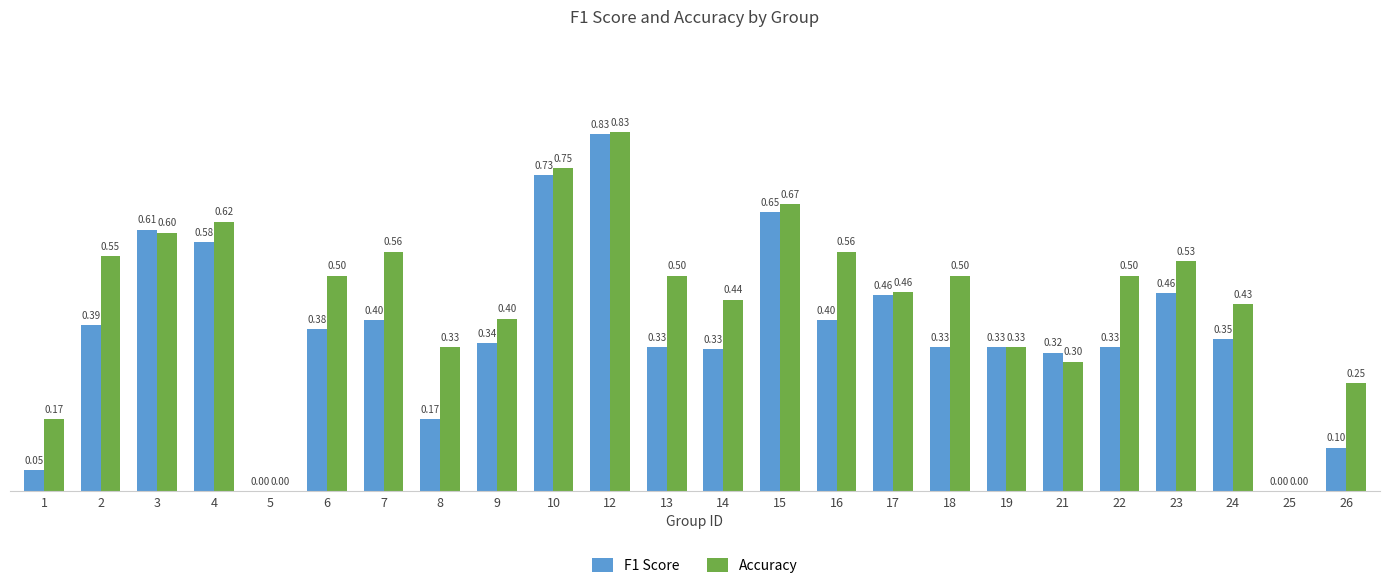

Between 21 and 22, which series saw the biggest shift?

Accuracy